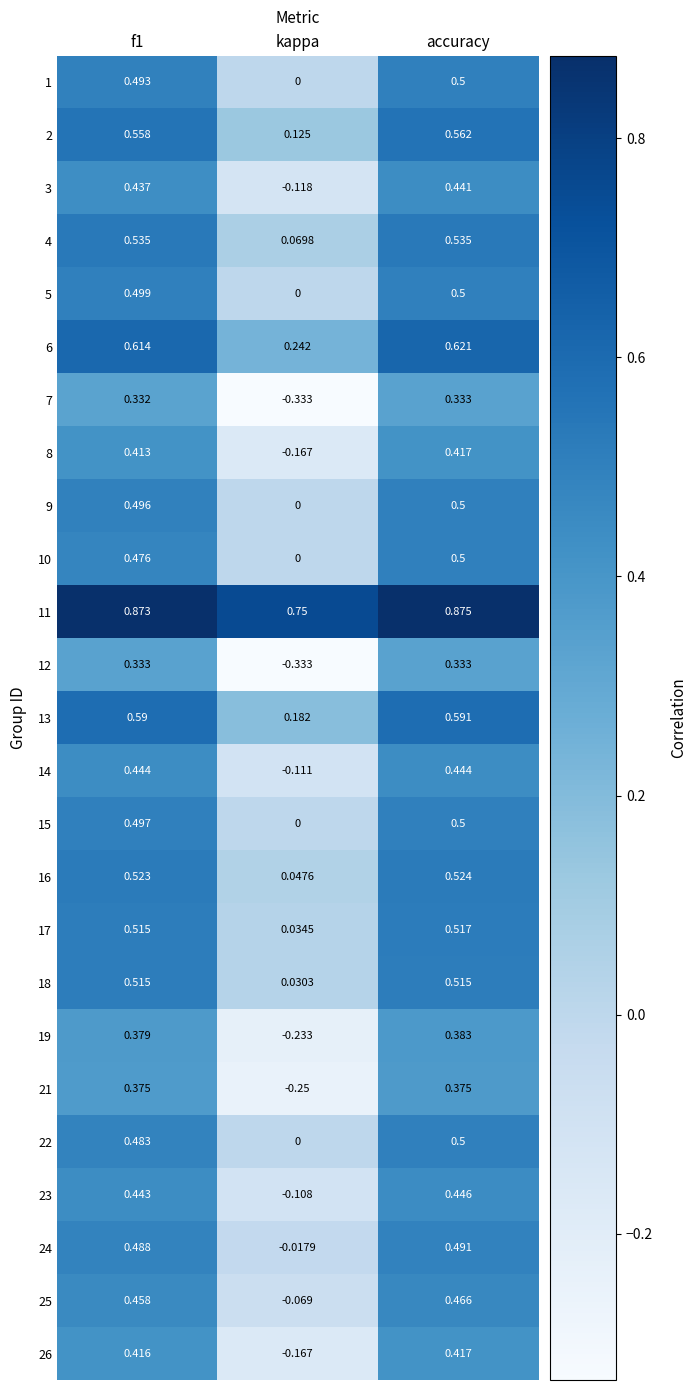

Where is 8 nearest to the value 0?

kappa